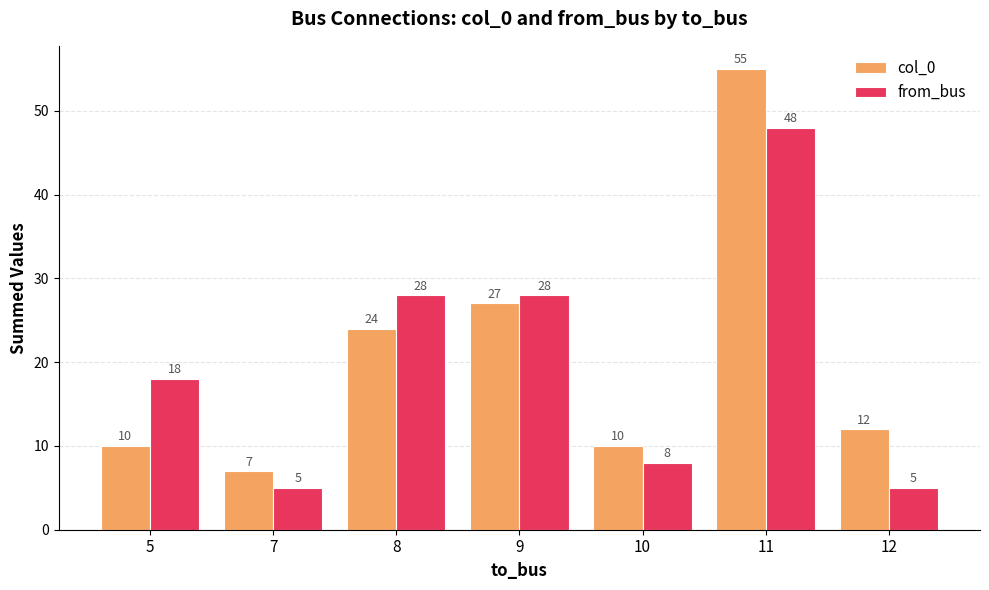

Reading right to left, transcribe all the data shown in this chart.

col_0: 12	55	10	27	24	7	10
from_bus: 5	48	8	28	28	5	18